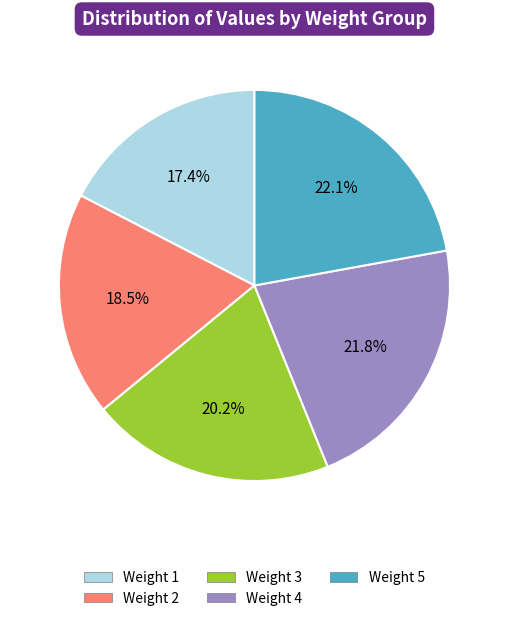

Does any single category account for the majority?

No